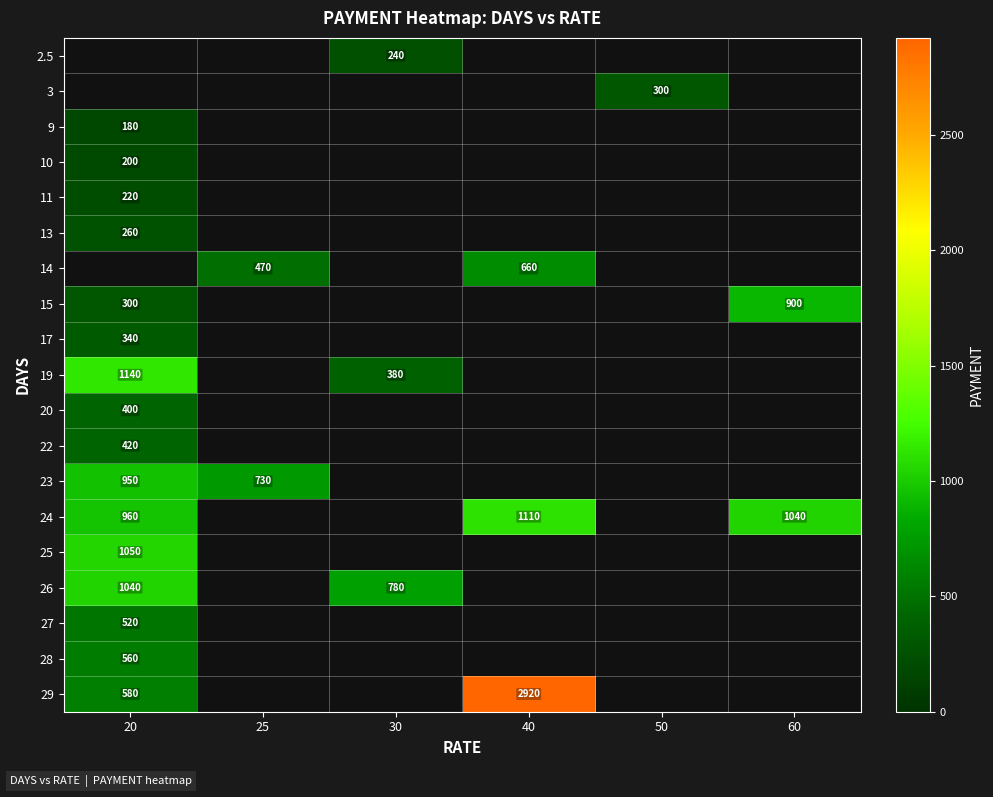

The 10 series shows 200 at 20. True or false?

True